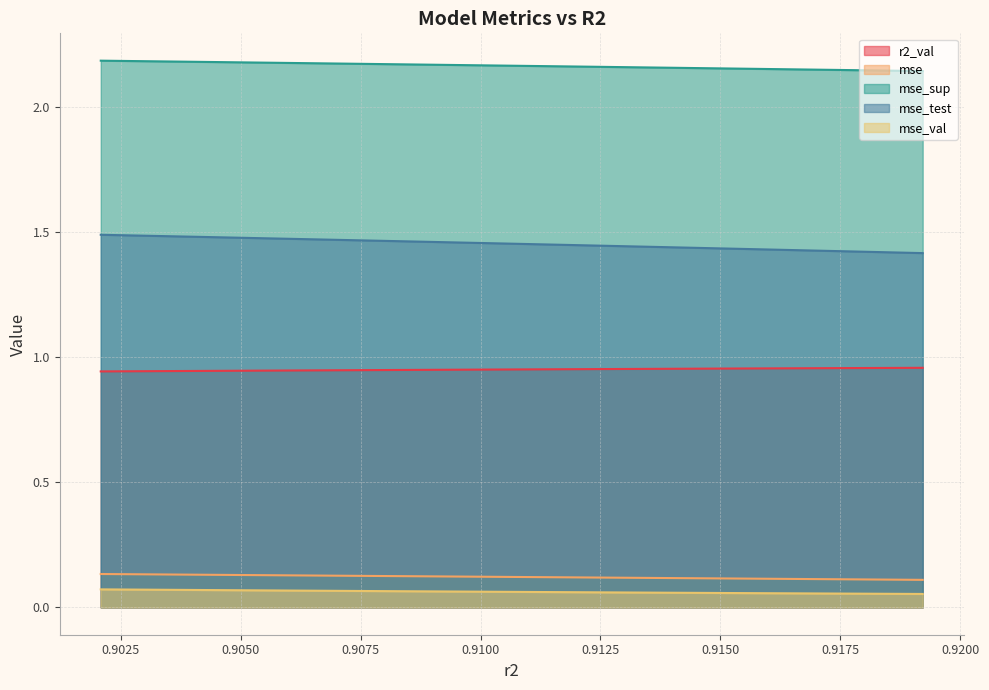

Which series changed the most between model_4_15_9 and model_4_15_2?

mse_test